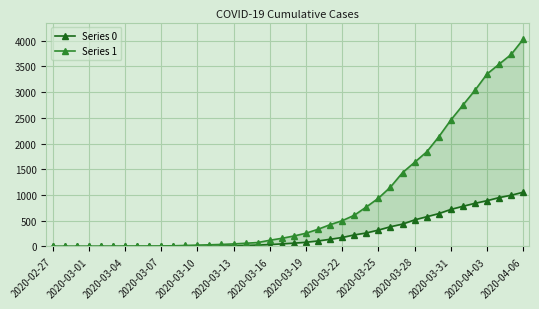

Reading left to right, transcribe all the data shown in this chart.

Series 0: 0	0	0	0	0	0	0	0	0	1	2	2	2	4	6	11	20	28	37	51	65	82	108	140	175	225	263	319	384	435	517	578	639	720	781	839	890	950	996	1054
Series 1: 3	4	4	4	5	6	8	9	9	10	14	20	27	33	40	50	63	77	121	159	204	258	335	424	501	607	768	938	1155	1435	1636	1838	2131	2457	2747	3035	3351	3542	3731	4028